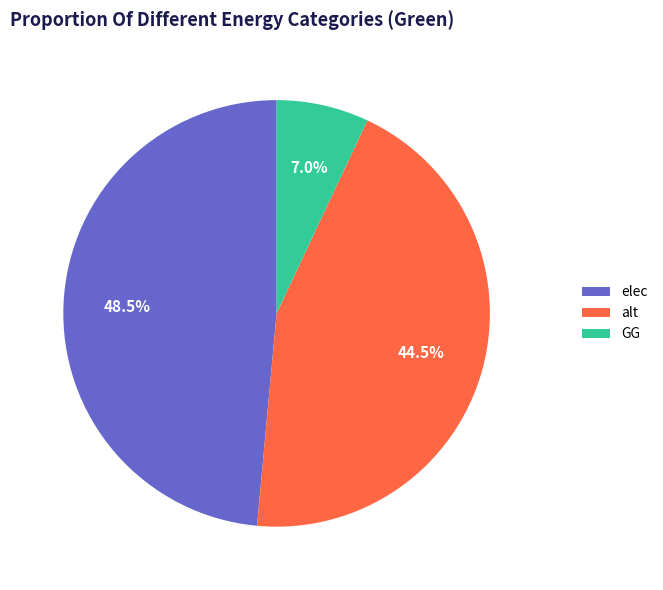

Between alt and GG, which is larger?

alt